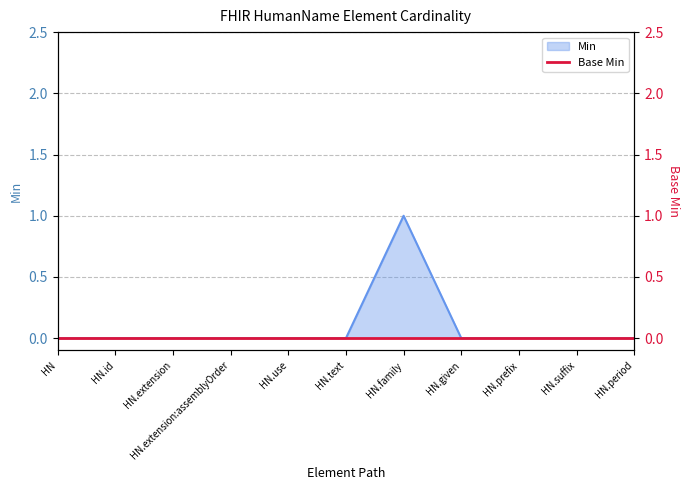

The Min series shows 0 at HN.extension:assemblyOrder. True or false?

True